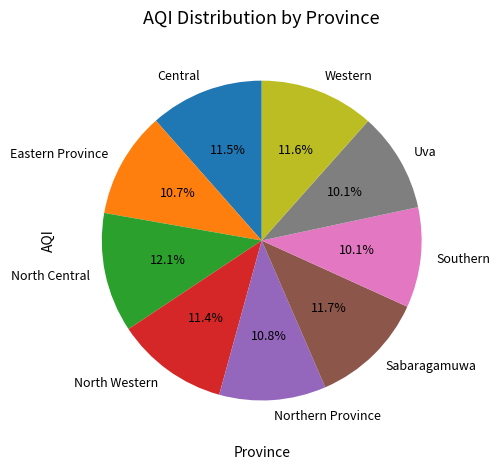

Do Eastern Province and Western together represent more than half of the pie?

No